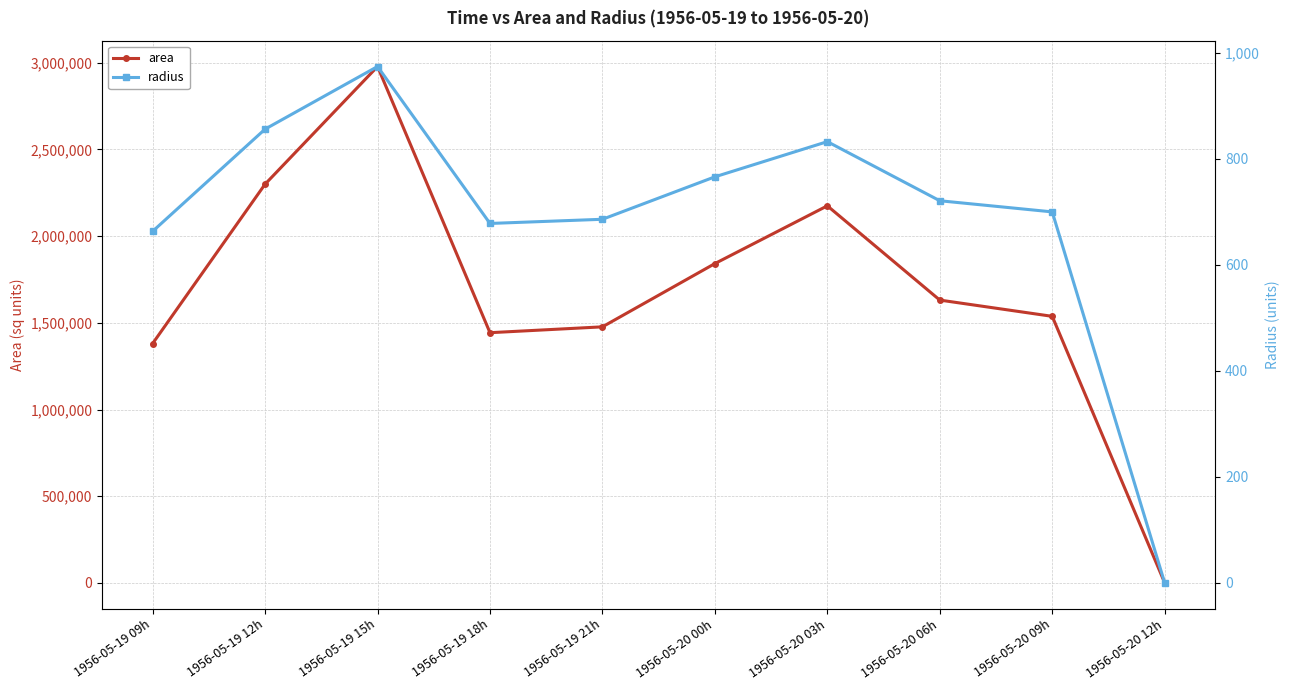

What is the difference between the area values at 1956-05-19 09h and 1956-05-20 09h?

156875